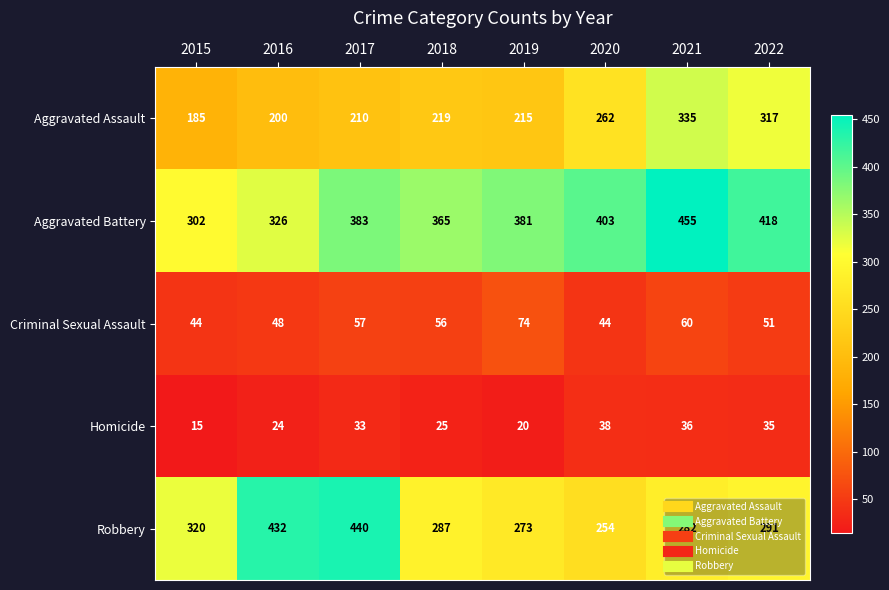

What is the difference between the Aggravated Assault values at 2018 and 2021?

116